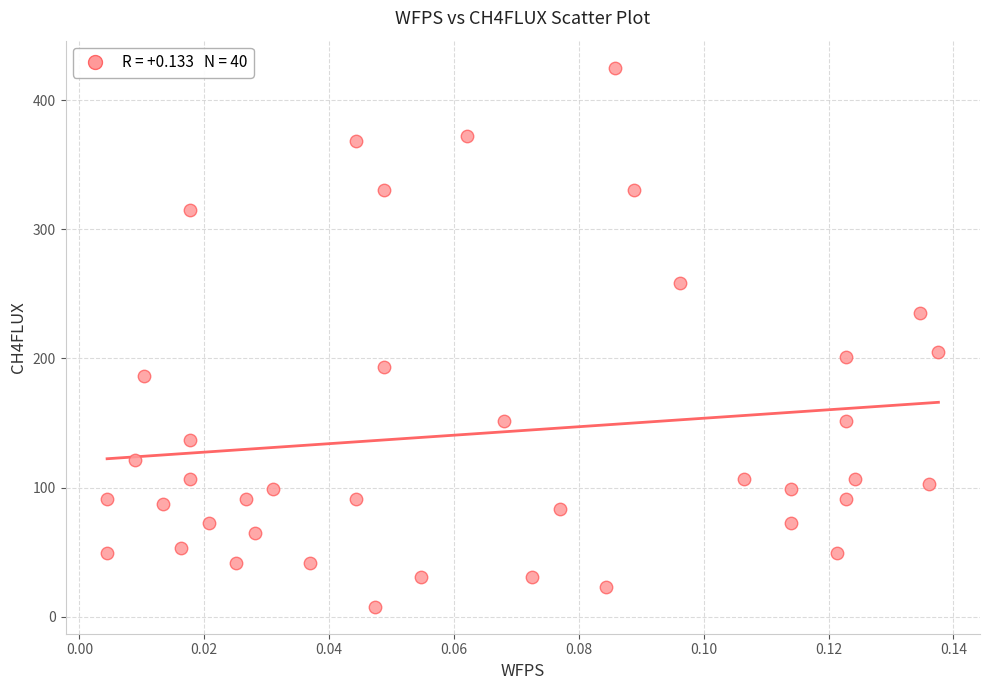

What is the range of Y values (max minus min)?

417.7